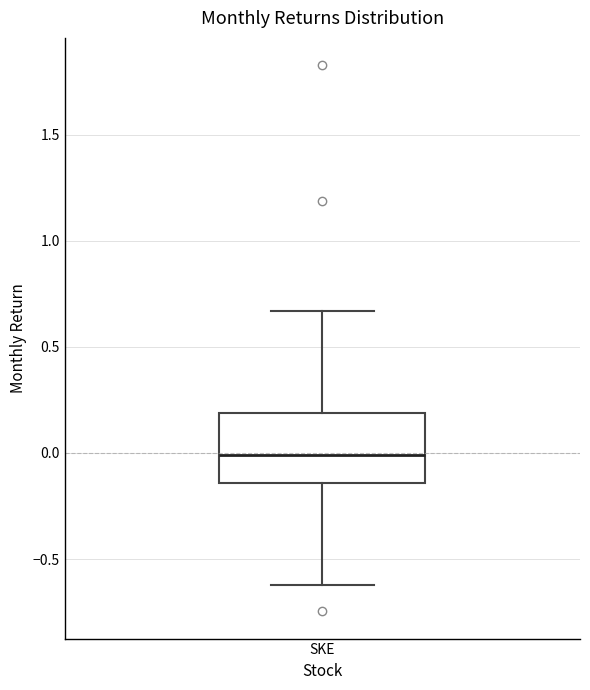

Where is the lower edge of the box for SKE on the y-axis? The values are not printed on the chart, so give them approximately, as read against the axis.

-0.15